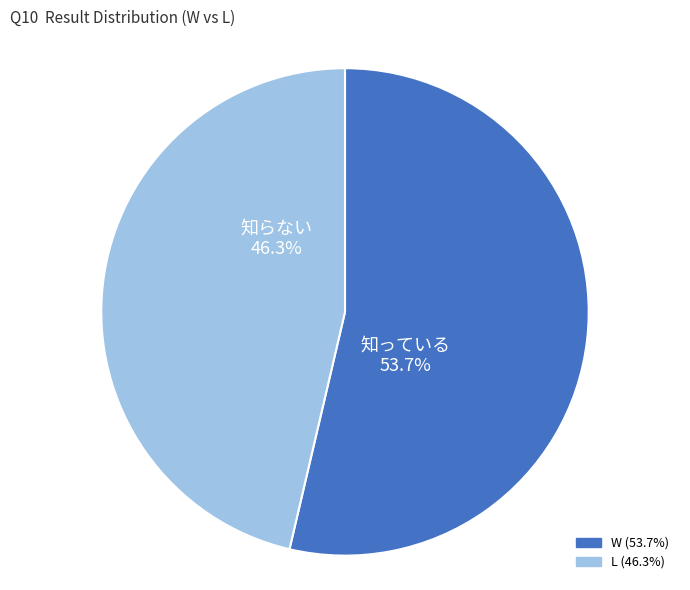

Which slice is the smallest?

L